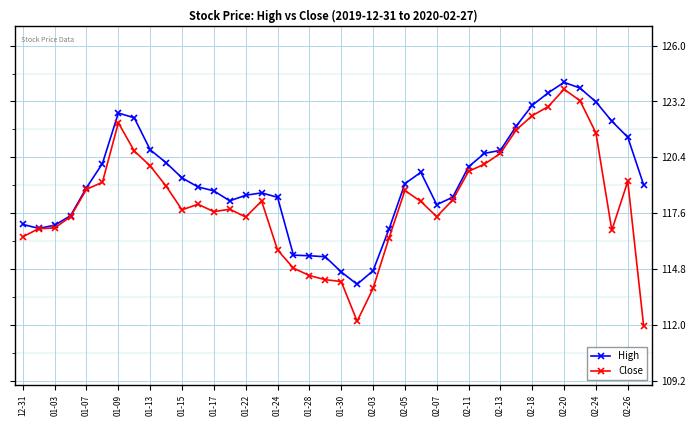

Which series has the widest spread of values?

Close